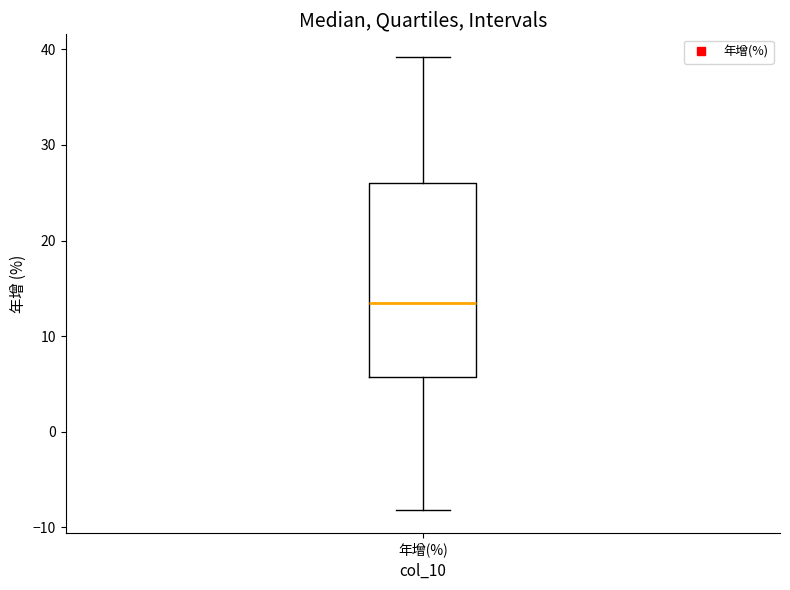

Transcribe this box plot: give where the median line is, the range the box spans, and where the two whiskers end, as read against the y-axis. The values are not printed on the chart, so give them approximately, as read against the axis.

median 14, box 6 to 26, whiskers -8 to 39